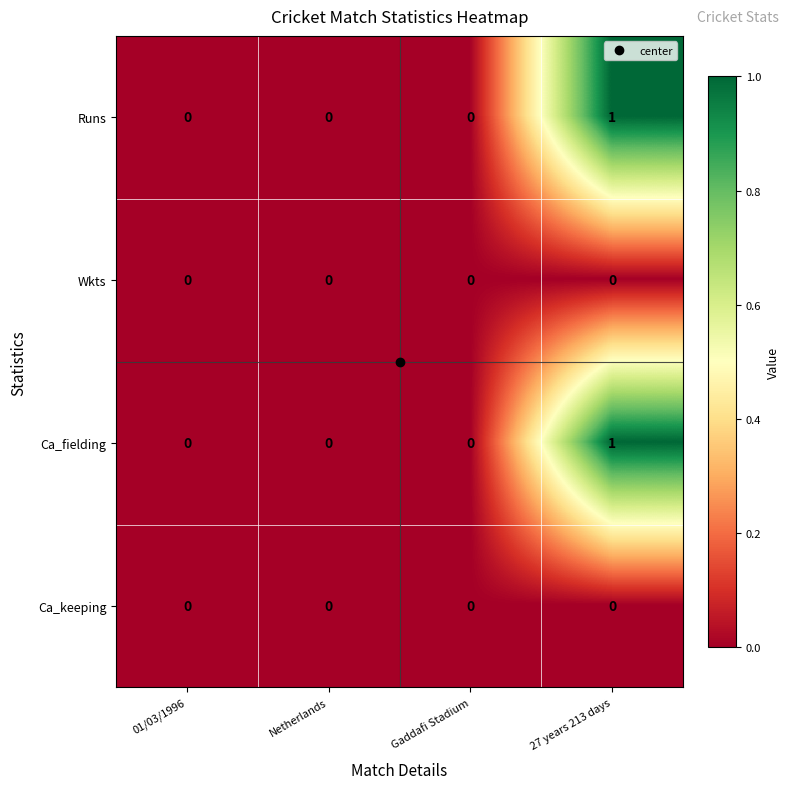

At which category is the sum across all series the highest?

27 years 213 days